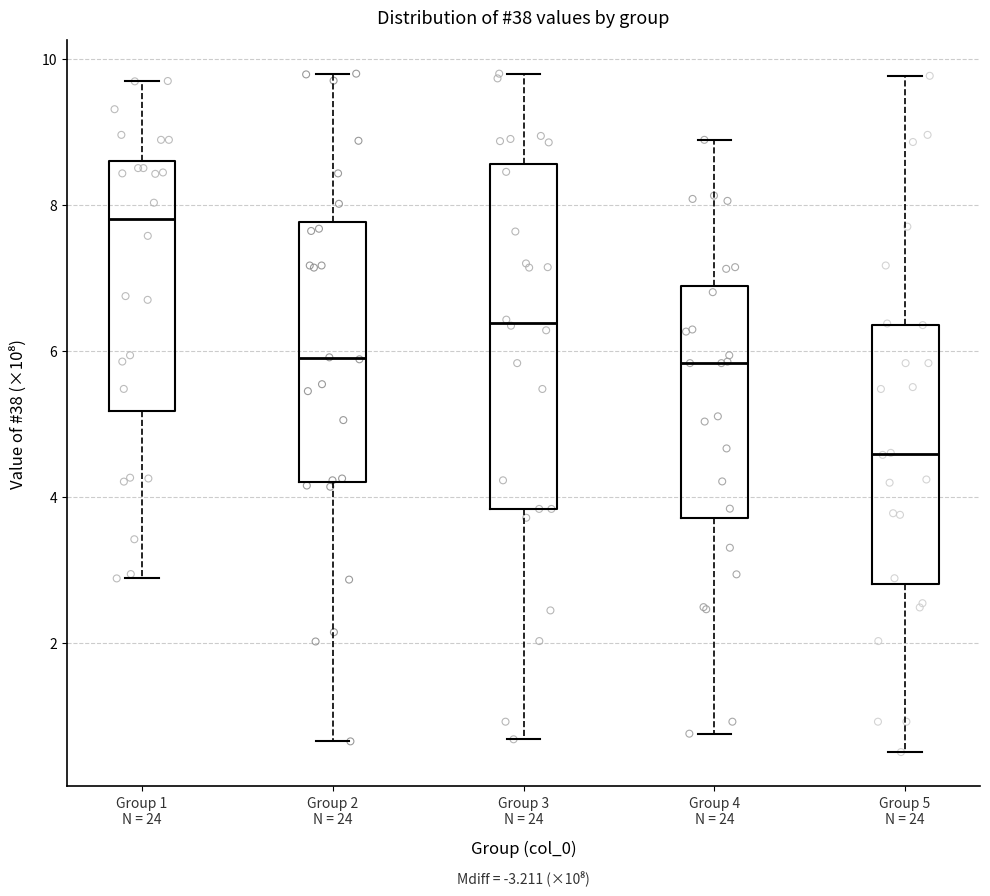

Which box is the tallest, from its lower edge to its upper edge?

Group 3 N = 24